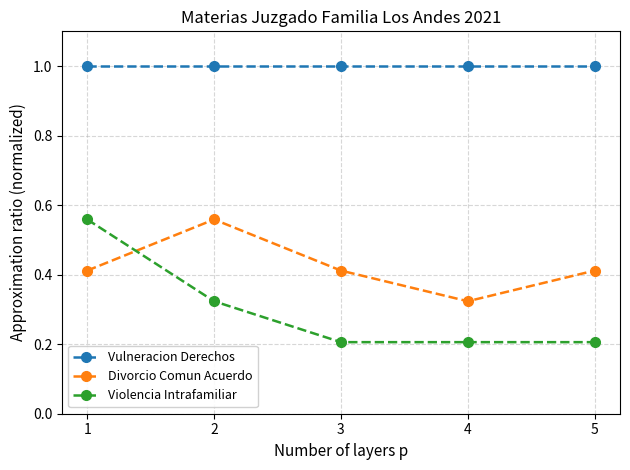

True or false: Vulneracion Derechos and Divorcio Comun Acuerdo cross at least once.

False